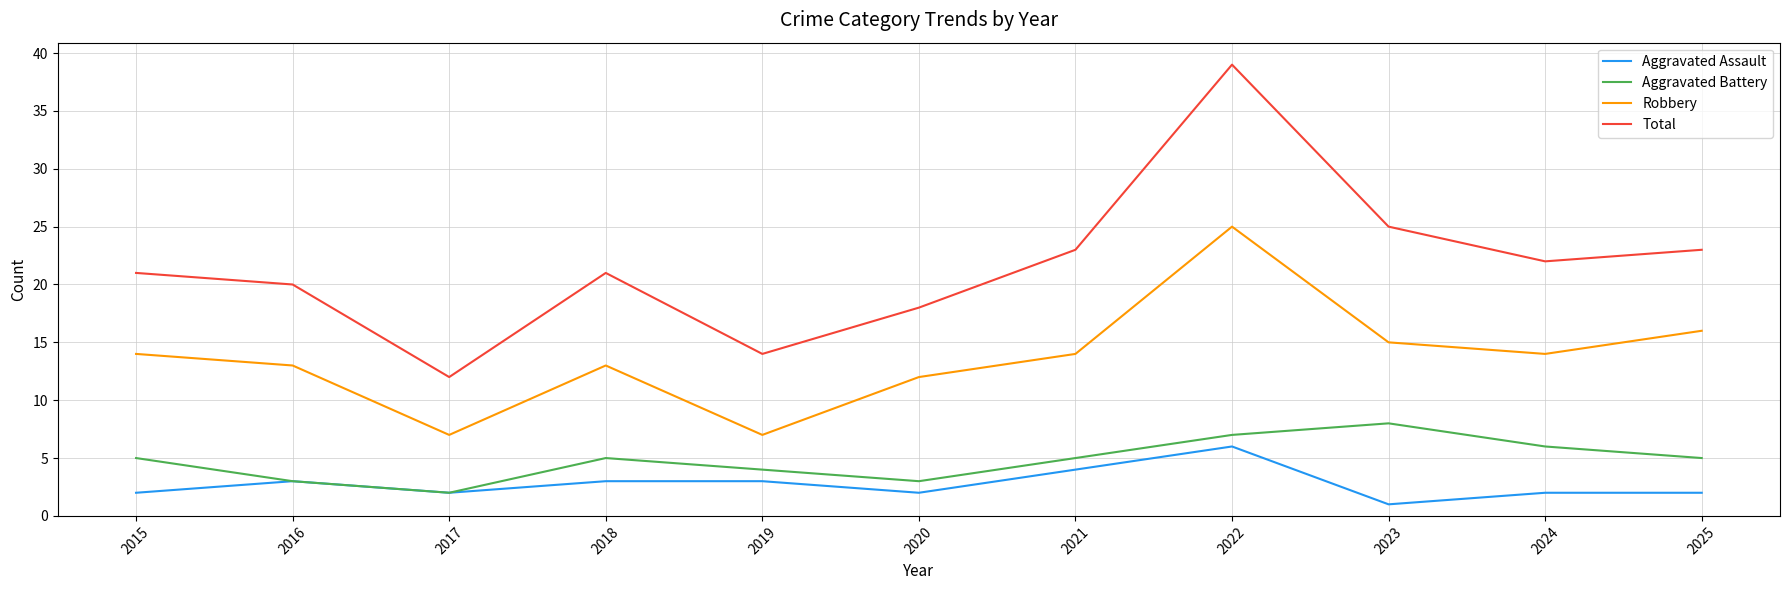

True or false: Robbery has a value of 10 at 2015.

False